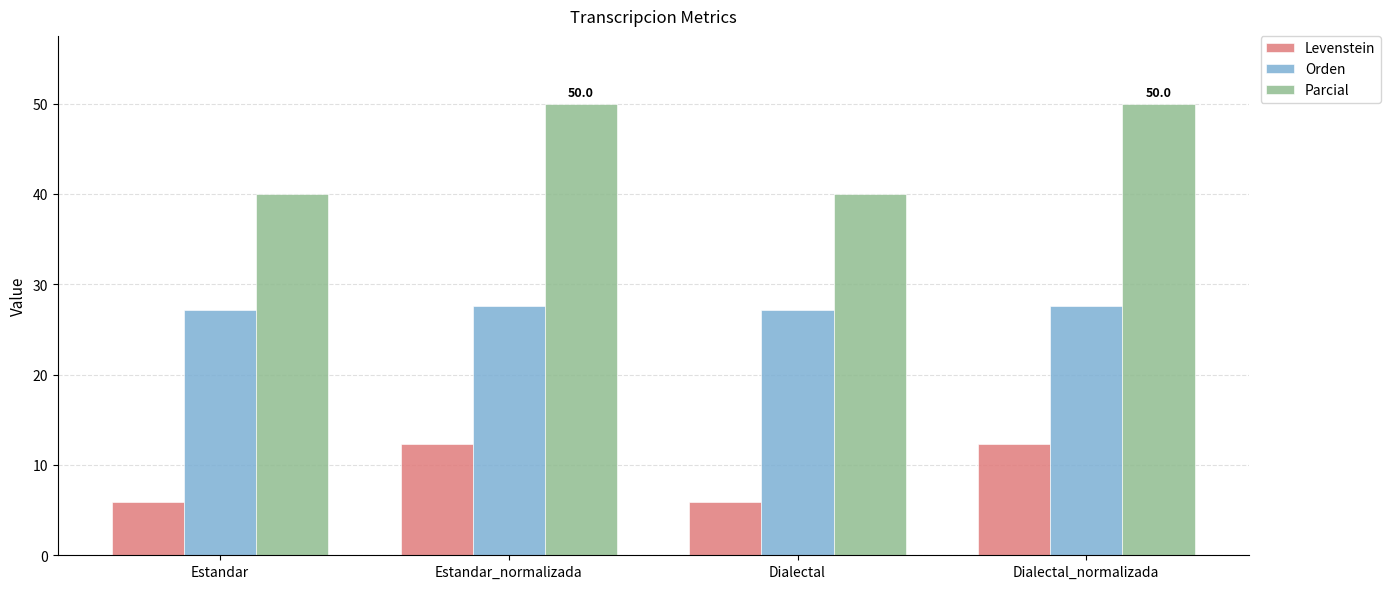

What is the approximate value of Levenstein at Estandar_normalizada?

12.3